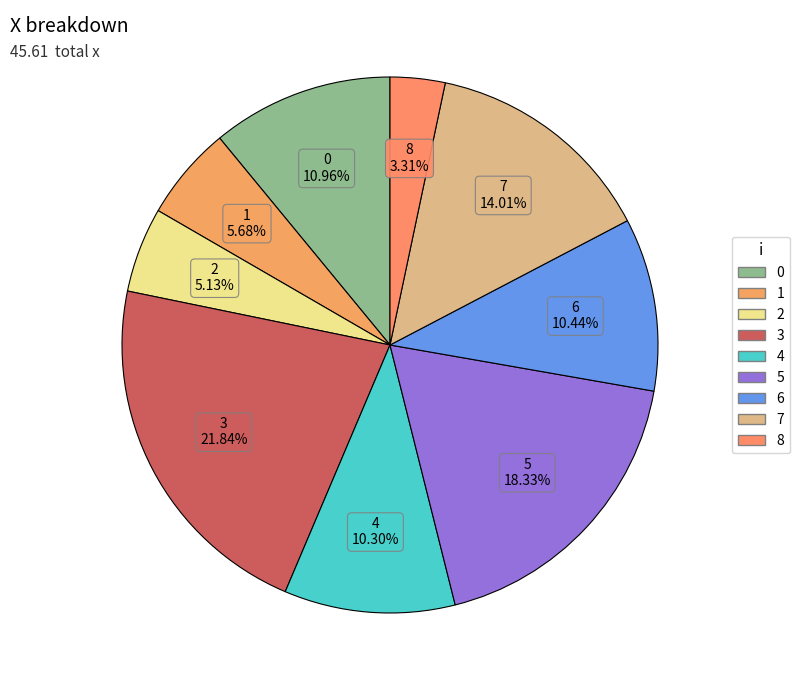

Count the number of slices in the pie.

9